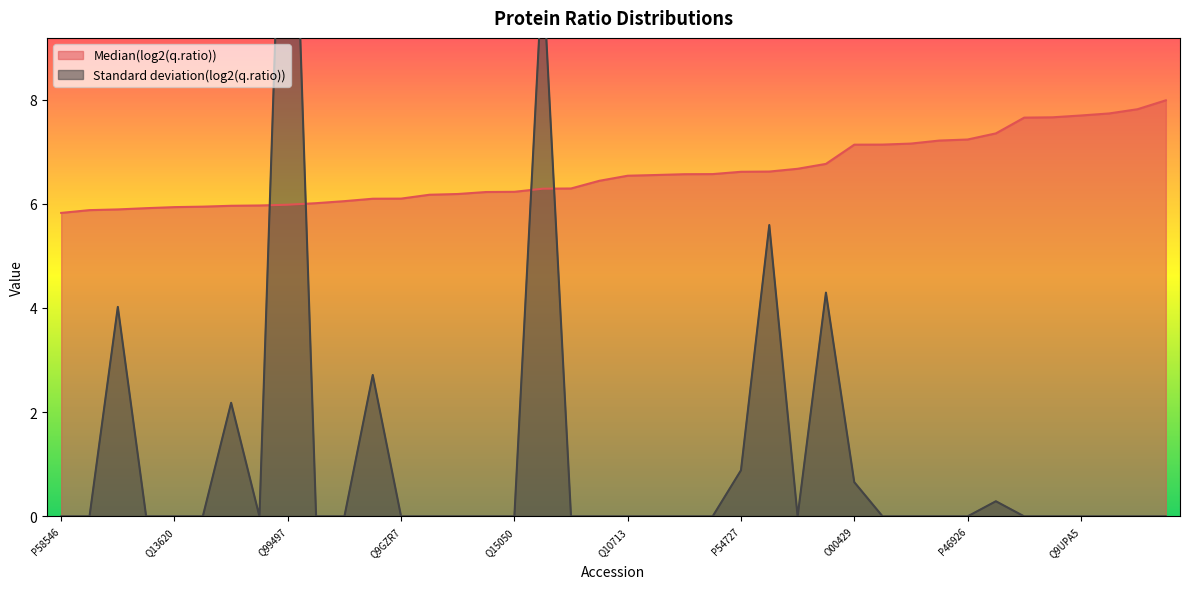

Reading left to right, list all the values displayed in this chart.

Median(log2(q.ratio)): 5.8	5.9	5.9	5.9	5.9	5.9	6.0	6.0	6.0	6.0	6.0	6.1	6.1	6.2	6.2	6.2	6.2	6.3	6.3	6.4	6.5	6.6	6.6	6.6	6.6	6.6	6.7	6.8	7.1	7.1	7.2	7.2	7.2	7.3	7.7	7.7	7.7	7.7	7.8	8.0
Standard deviation(log2(q.ratio)): 0.0	0.0	4.0	0.0	0.0	0.0	2.2	0.0	16.5	0.0	0.0	2.7	0.0	0.0	0.0	0.0	0.0	10.5	0.0	0.0	0.0	0.0	0.0	0.0	0.9	5.6	0.0	4.3	0.7	0.0	0.0	0.0	0.0	0.3	0.0	0.0	0.0	0.0	0.0	0.0